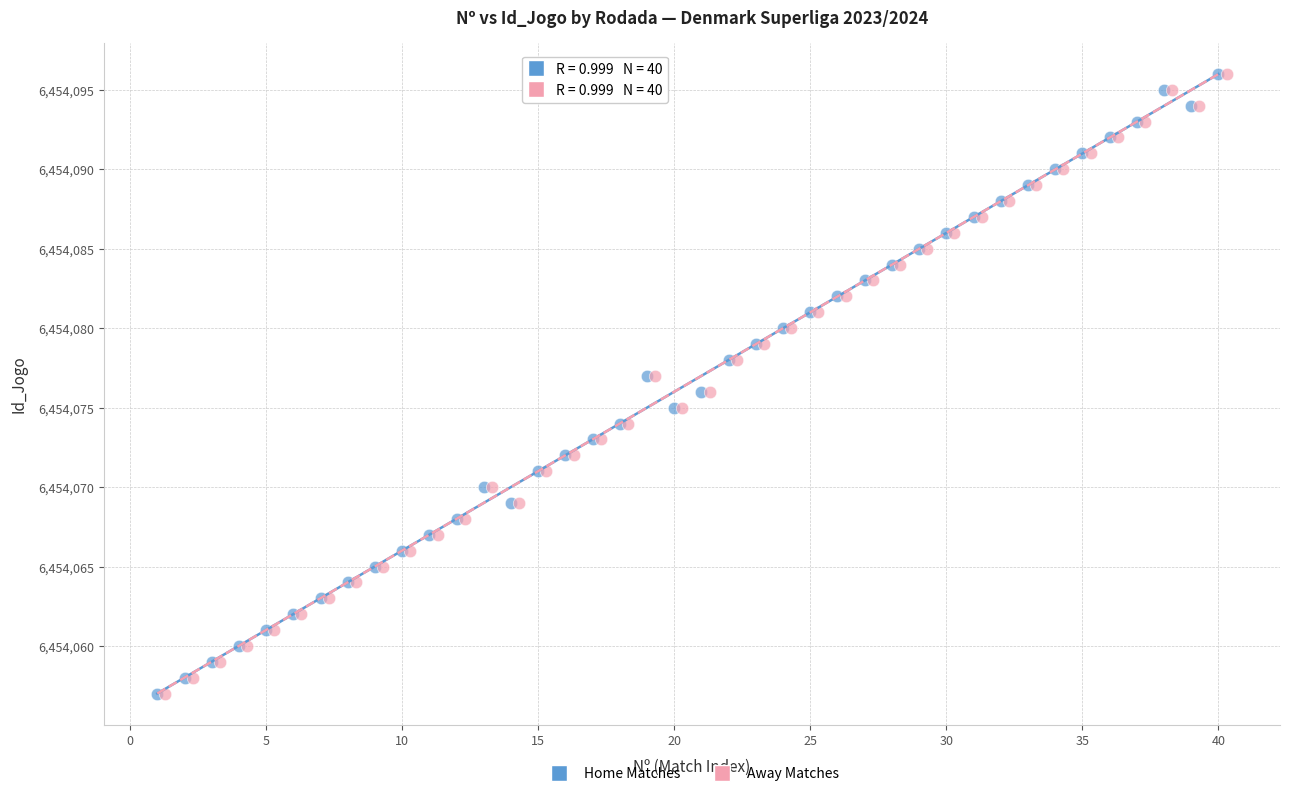

What are all the series names shown in the legend?

Home Matches, Away Matches